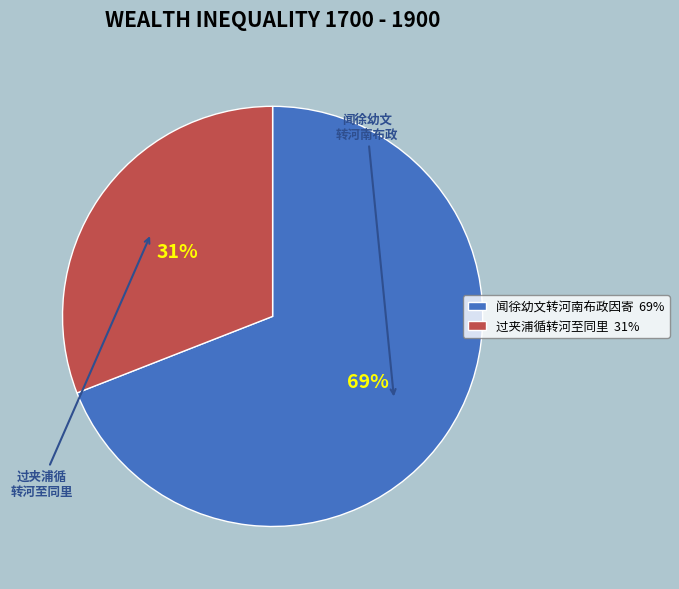

Combined, do 过夹浦循转河至同里 and 闻徐幼文转河南布政因寄 account for over 50%?

Yes